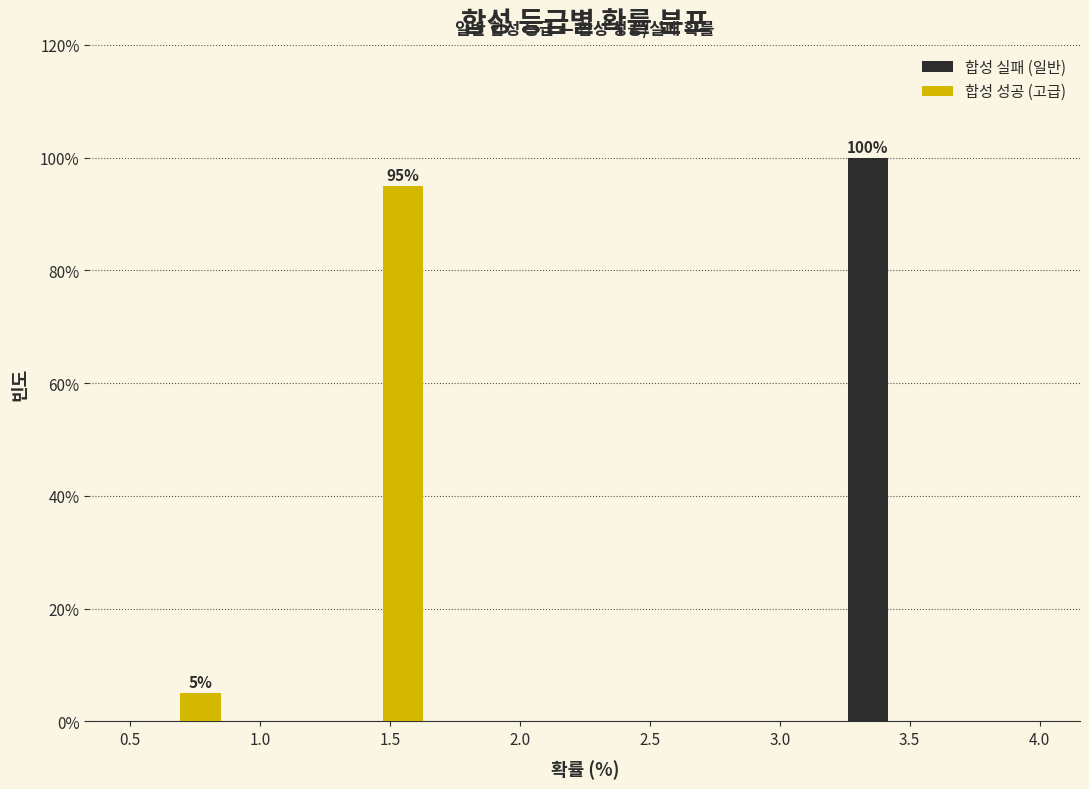

In the 합성 성공 (고급) series, which range on the x-axis has the tallest bar?

1.30 to 1.65